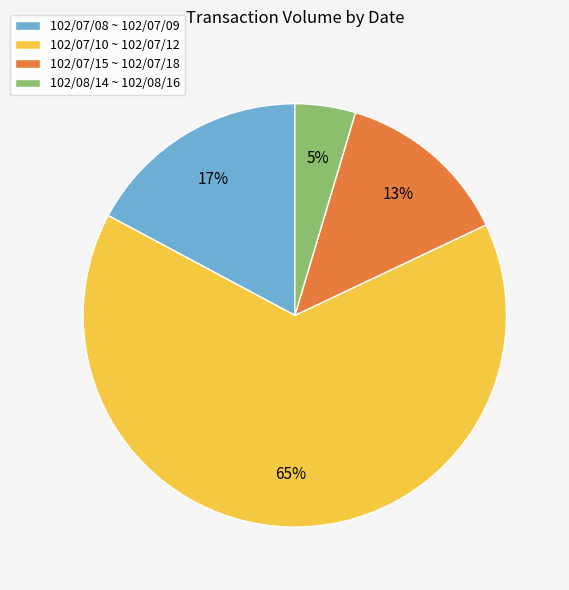

To the nearest percent, what percentage of the pie is 102/07/15 ~ 102/07/18?

13%